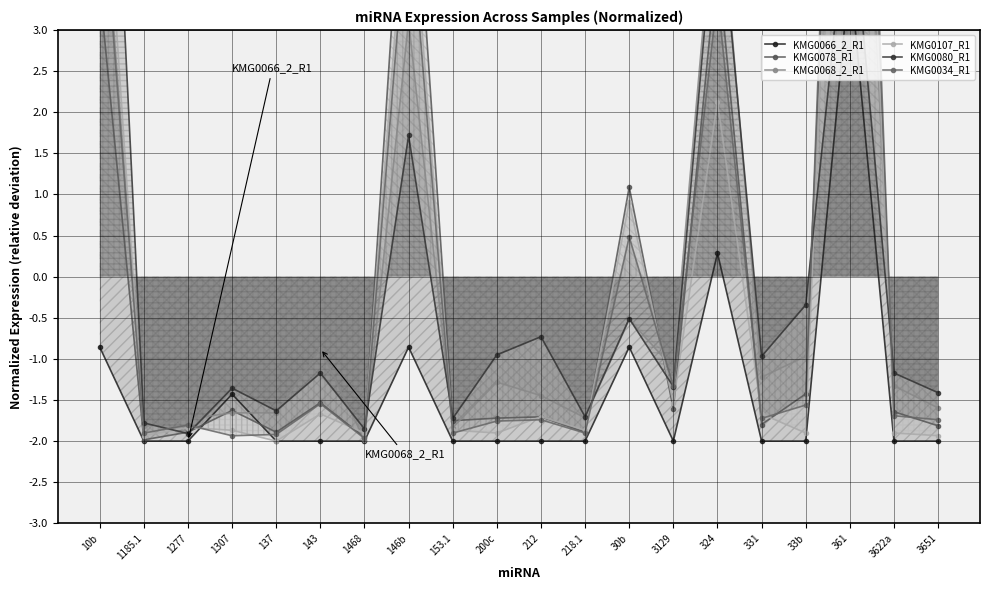

True or false: KMG0080_R1 has a value of -0.5 at 30b.

True